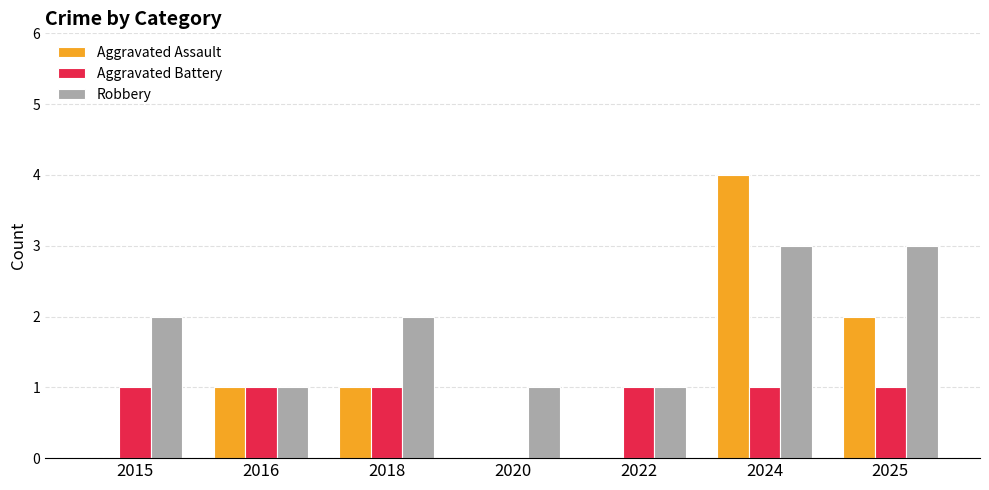

Which category has the highest value across all series?

2024